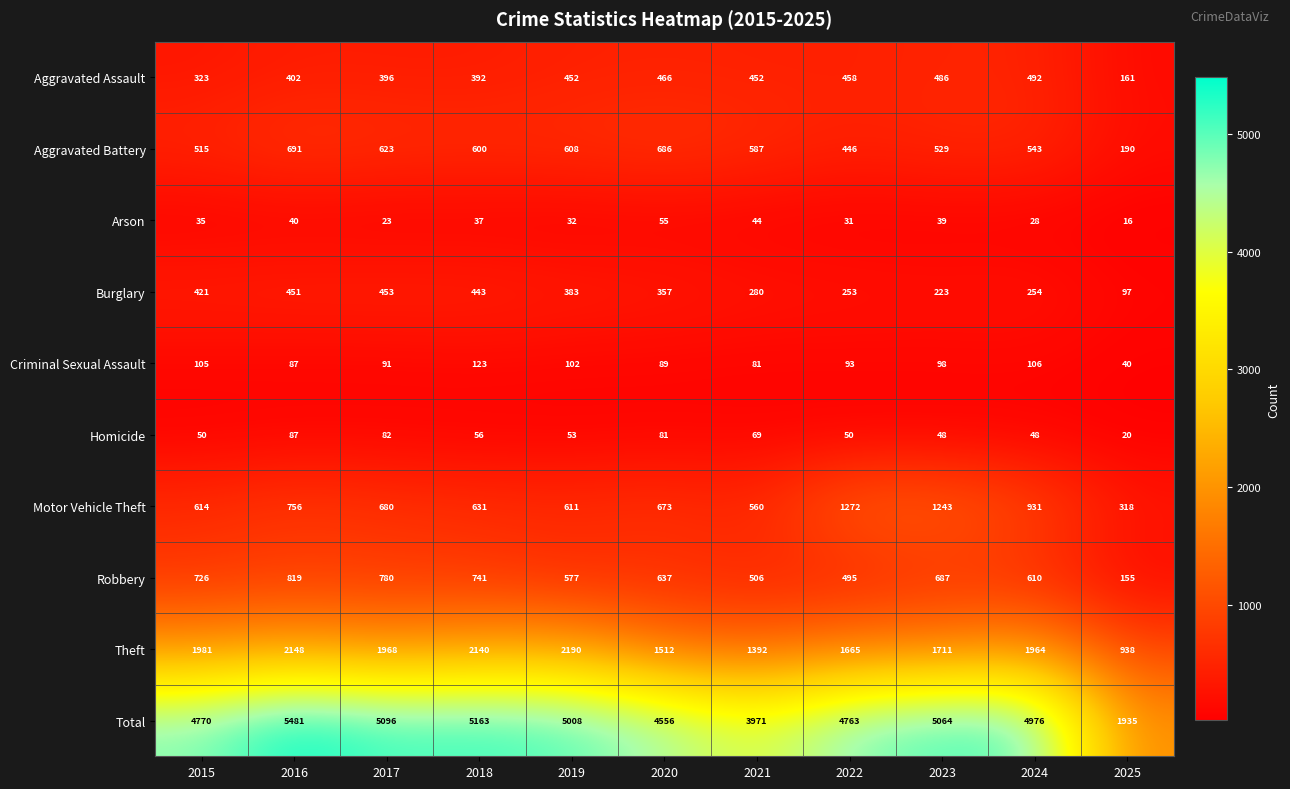

The Homicide series shows 50 at 2015. True or false?

True